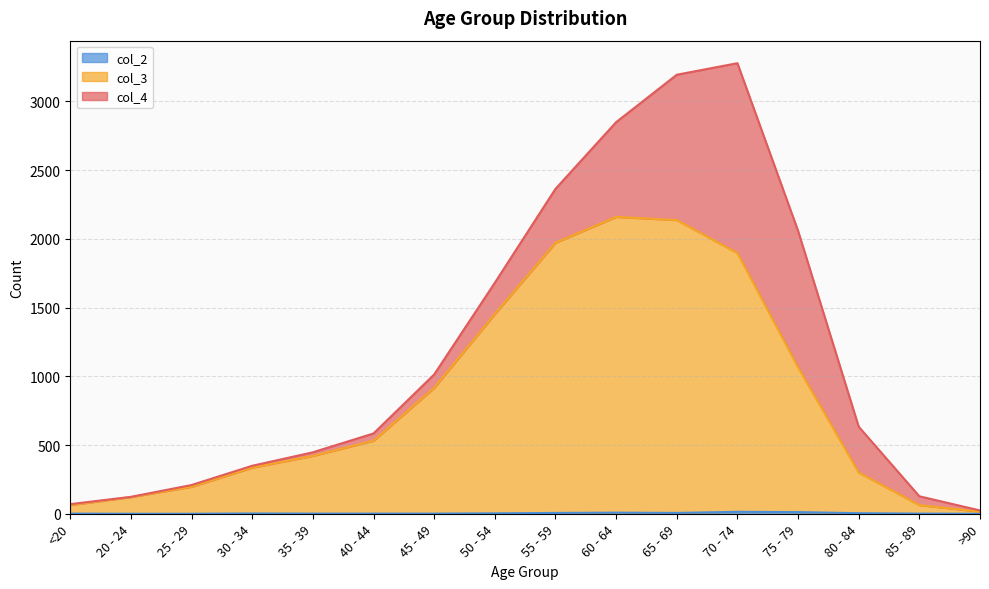

Between 40 - 44 and 65 - 69, which series saw the biggest shift?

col_3